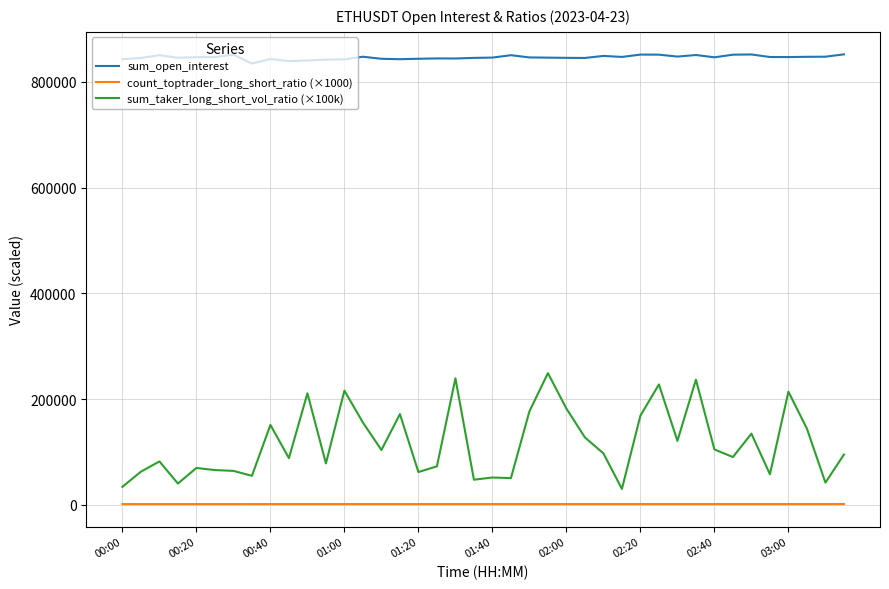

Rank the series by their maximum value, from highest to lowest.

sum_open_interest, sum_taker_long_short_vol_ratio (×100k), count_toptrader_long_short_ratio (×1000)